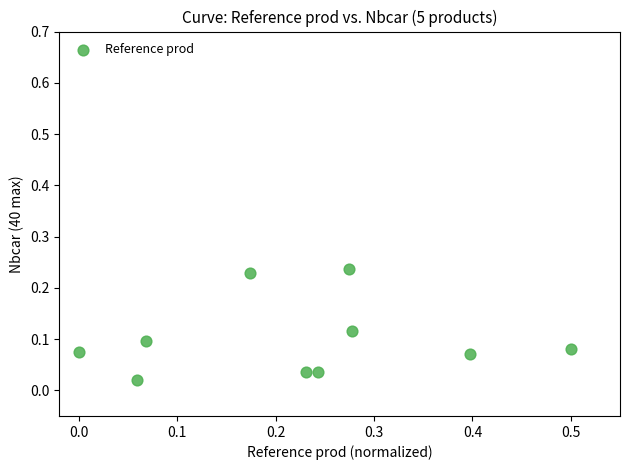

What is the range of X values (max minus min)?

0.5